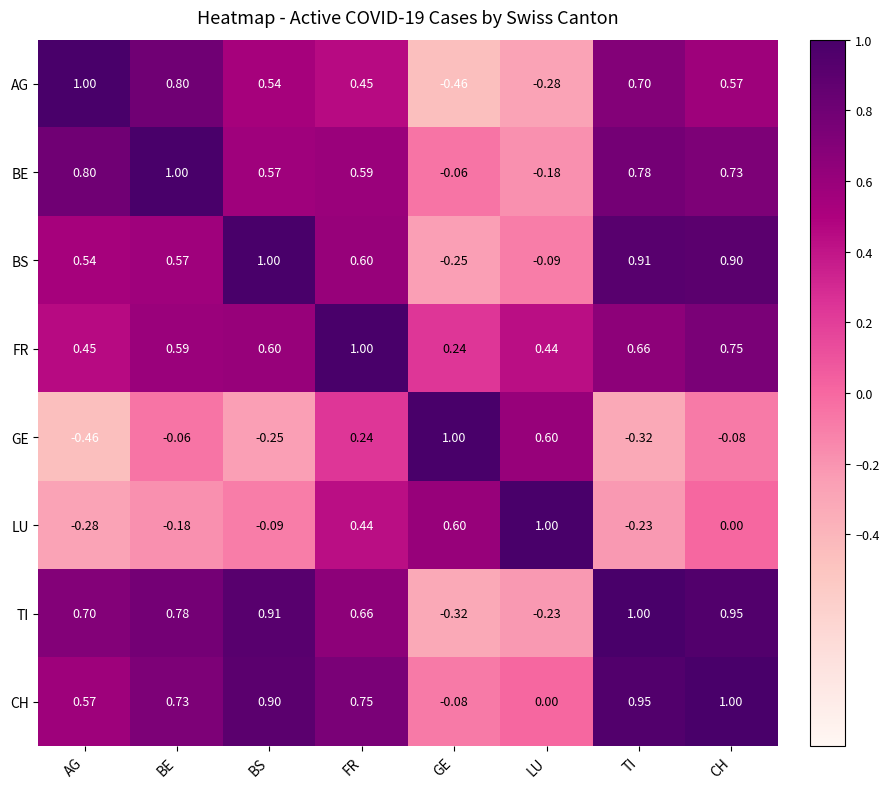

At which label does LU first exceed 0?

FR